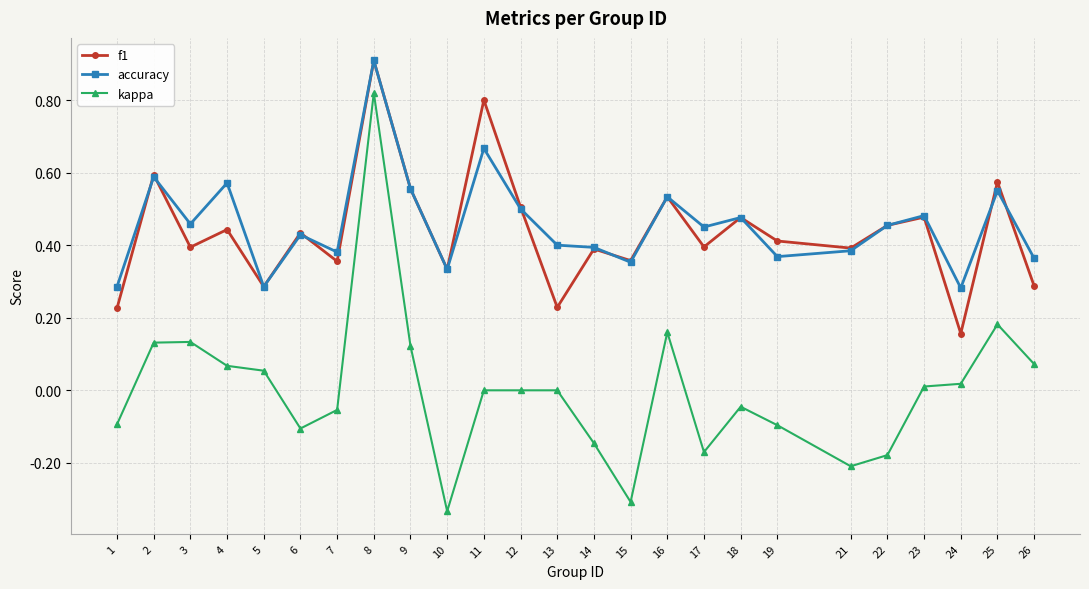

Which series changed the most between 1 and 10?

kappa